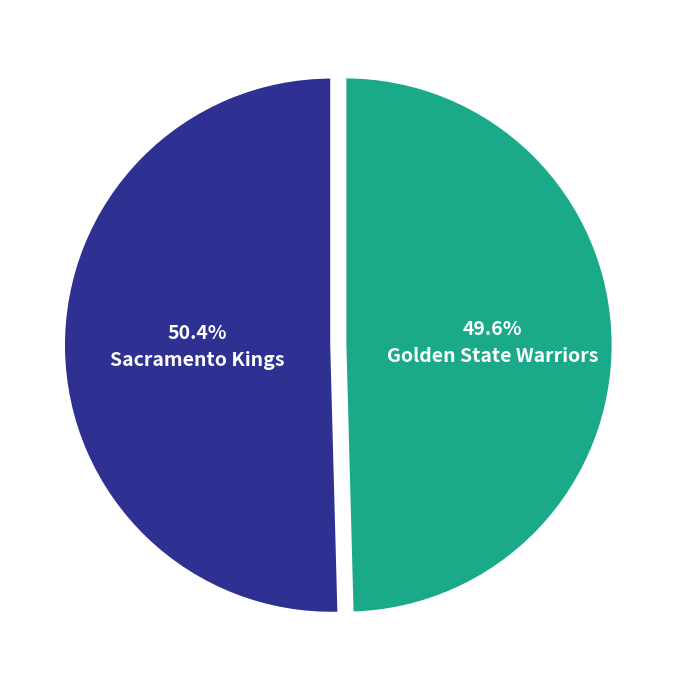

How many segments does this pie chart have?

2